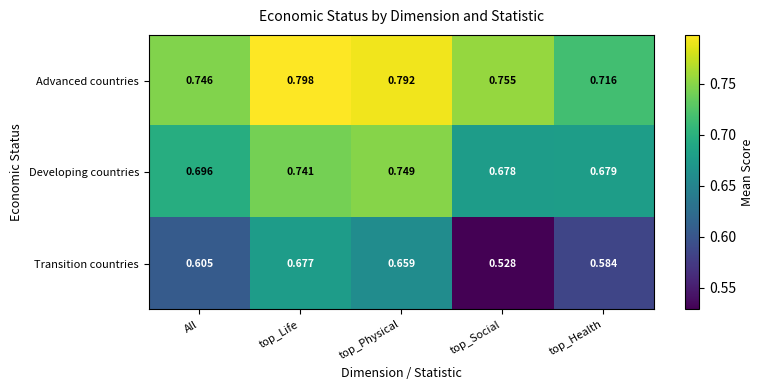

Where is Transition countries nearest to the value 0?

top_Social